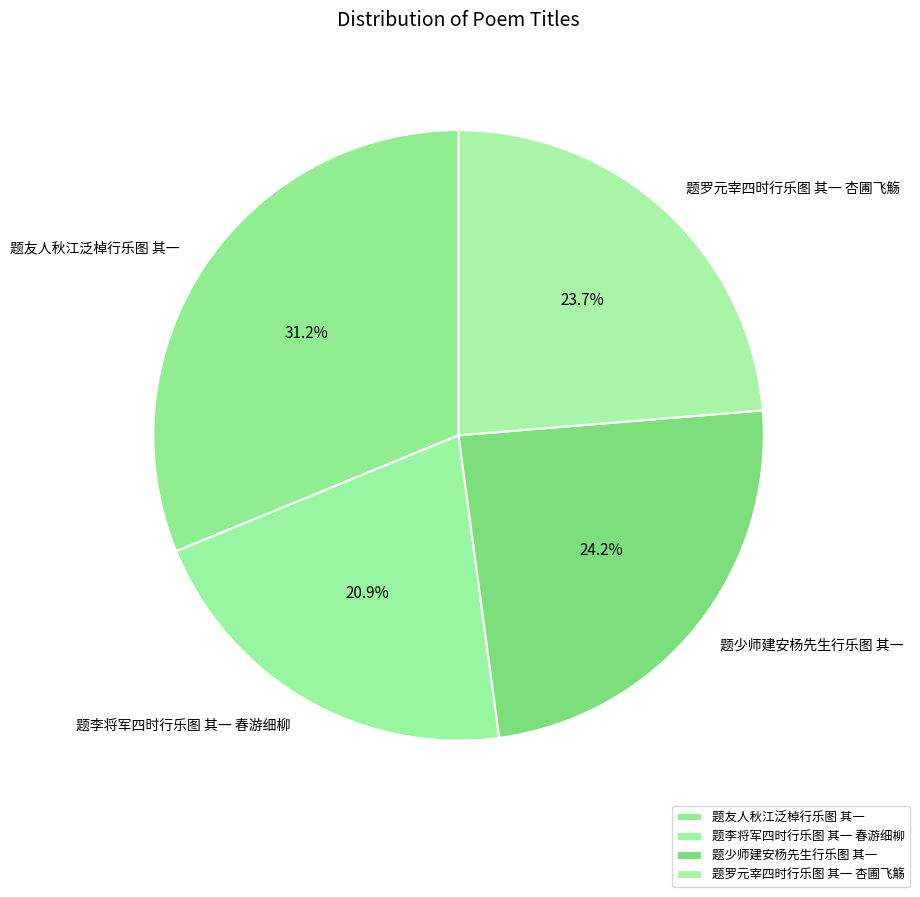

Which slice is the smallest?

题李将军四时行乐图 其一 春游细柳